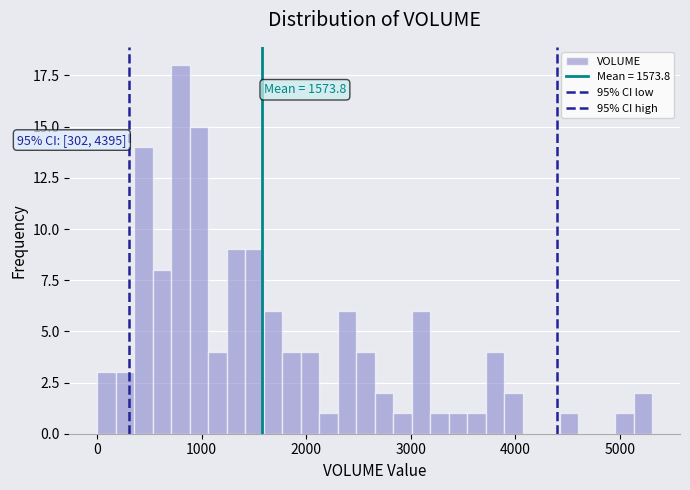

Around what value on the x-axis is the tallest bar? Give the approximate position of its centre, as read against the axis.

800